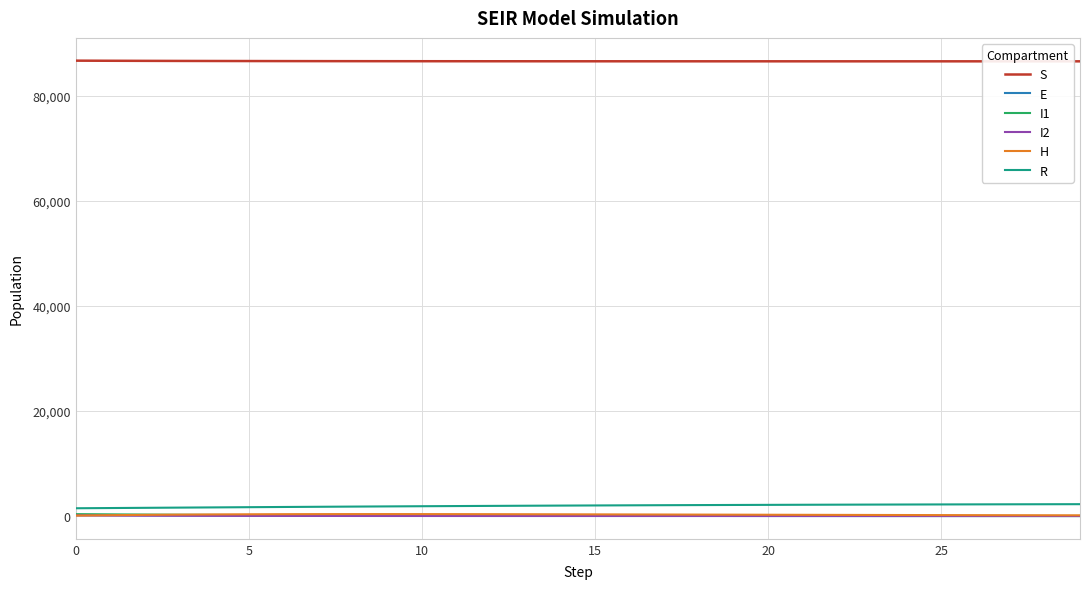

Does the chart have visible grid lines?

Yes